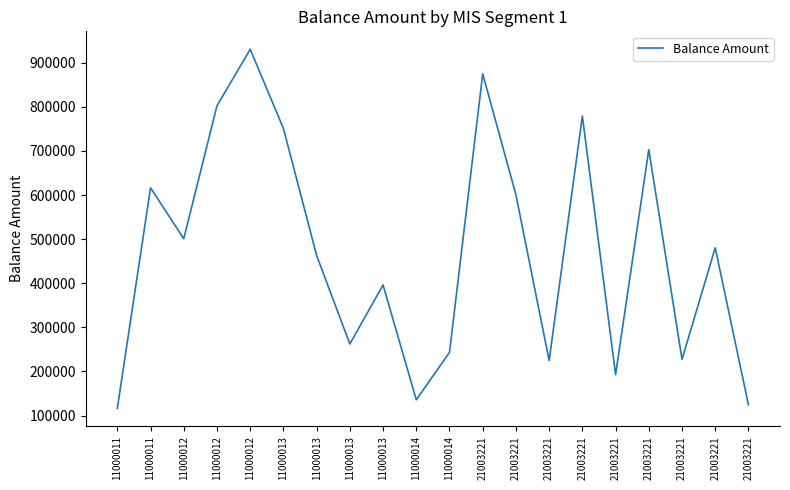

How many lines are shown in the chart?

1